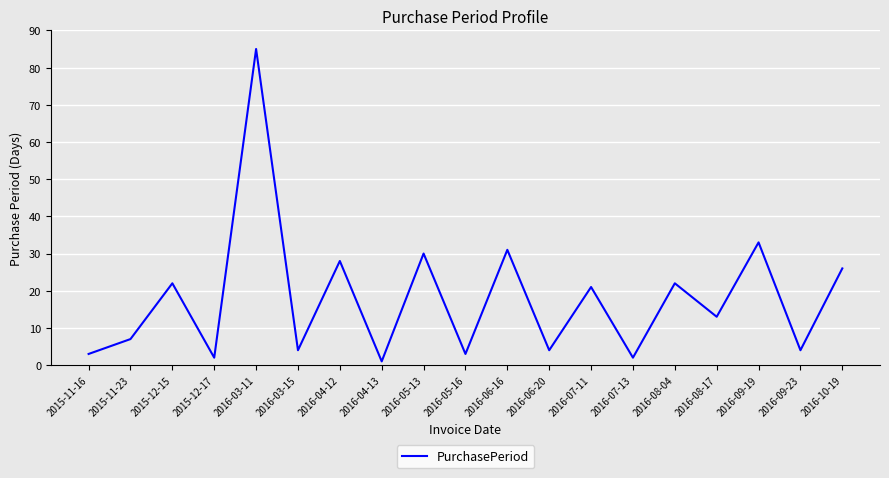

What is the change in value from 2016-05-16 to 2016-07-11?

+18